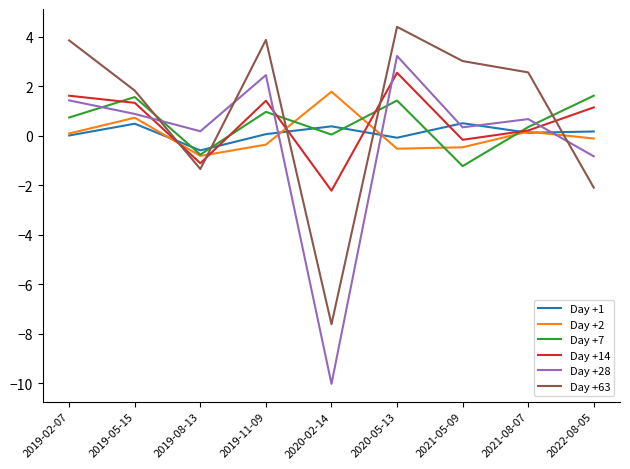

What is the difference between the highest and lowest values at 2020-05-13?

4.9